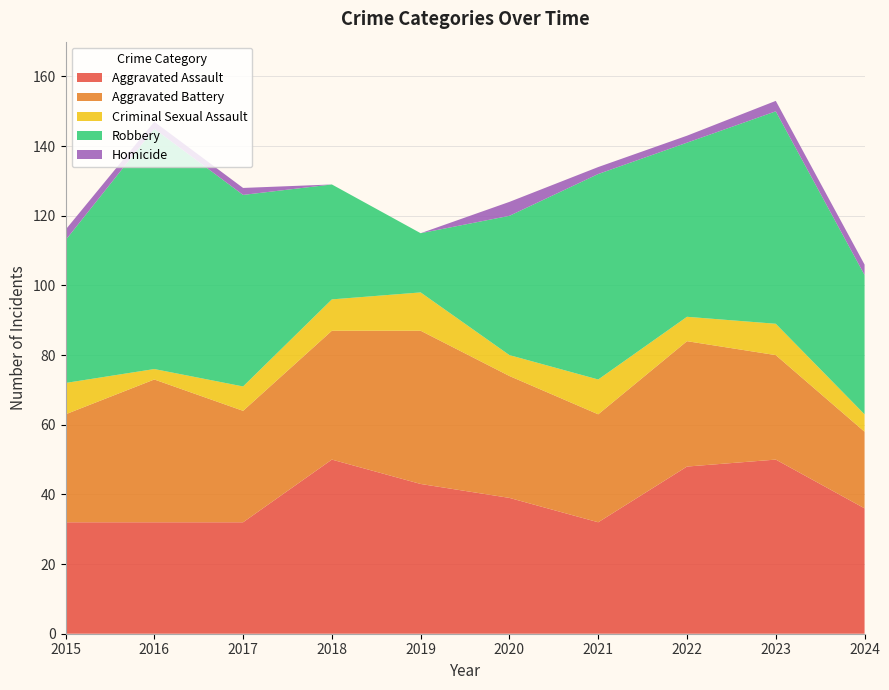

Reading right to left, what are all the values shown in this chart?

Aggravated Assault: 2024=36	2023=50	2022=48	2021=32	2020=39	2019=43	2018=50	2017=32	2016=32	2015=32
Aggravated Battery: 2024=22	2023=30	2022=36	2021=31	2020=35	2019=44	2018=37	2017=32	2016=41	2015=31
Criminal Sexual Assault: 2024=5	2023=9	2022=7	2021=10	2020=6	2019=11	2018=9	2017=7	2016=3	2015=9
Robbery: 2024=40	2023=61	2022=50	2021=59	2020=40	2019=17	2018=33	2017=55	2016=69	2015=41
Homicide: 2024=3	2023=3	2022=2	2021=2	2020=4	2019=0	2018=0	2017=2	2016=2	2015=3